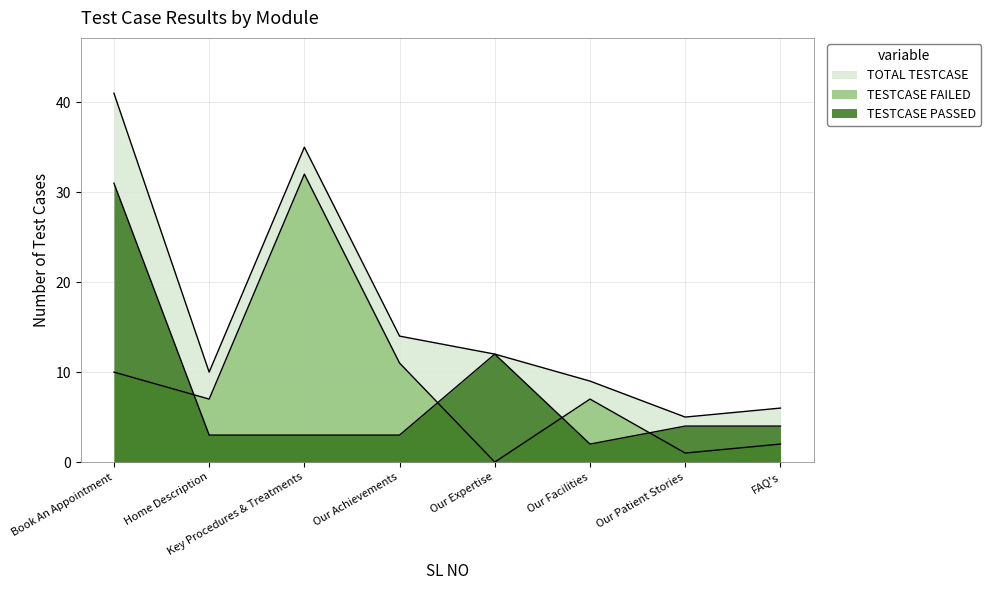

After their last crossing, which series has the higher values: TESTCASE PASSED or TESTCASE FAILED?

TESTCASE PASSED